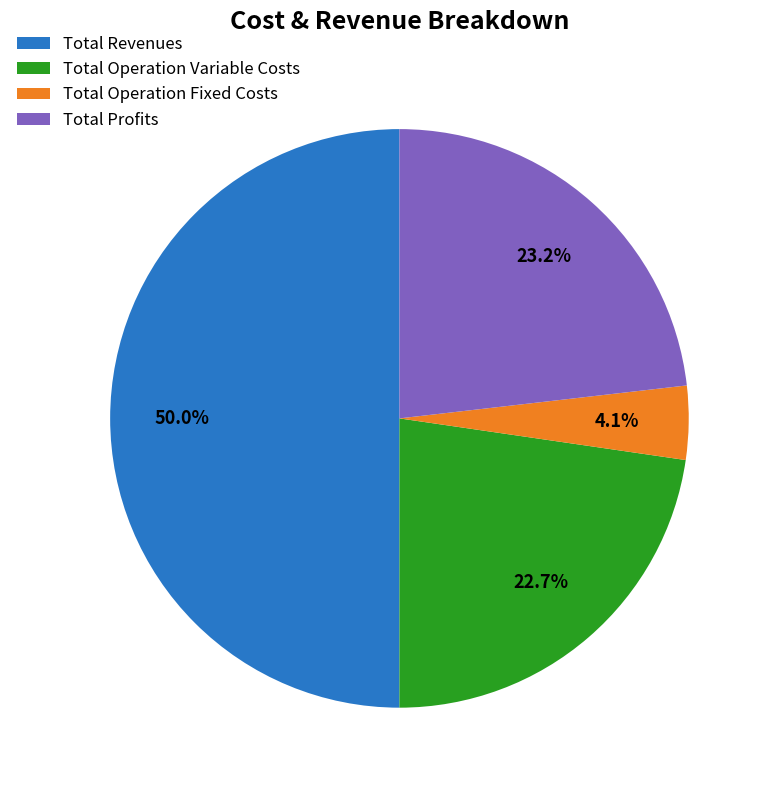

What is the ratio of the value at Total Operation Variable Costs to the value at Total Revenues?

0.5